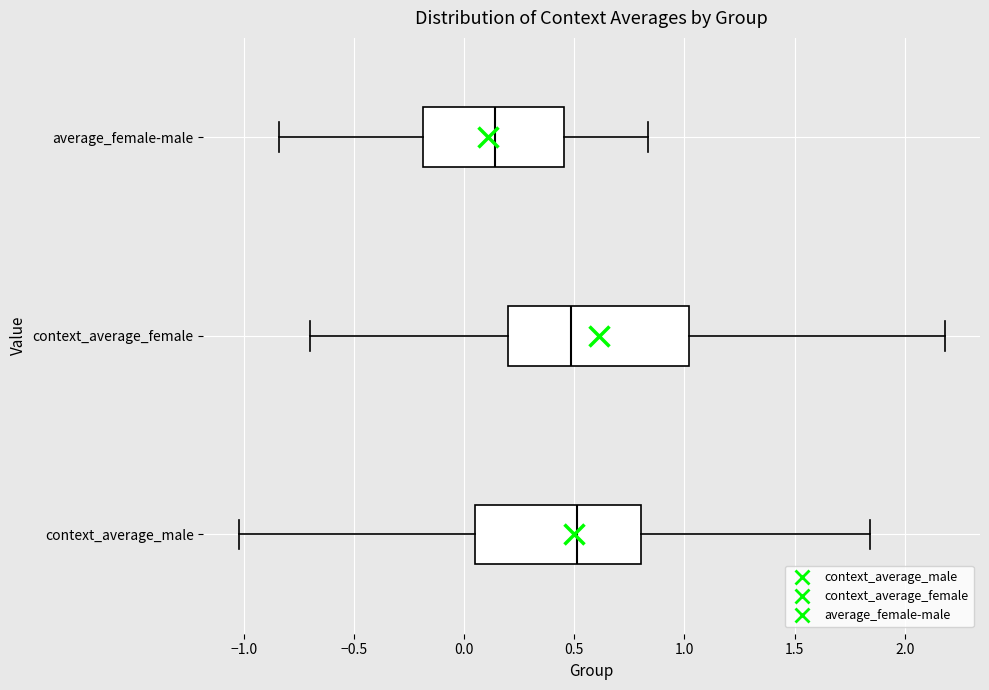

Comparing the boxes themselves (not the whiskers), which one is the widest?

context_average_female